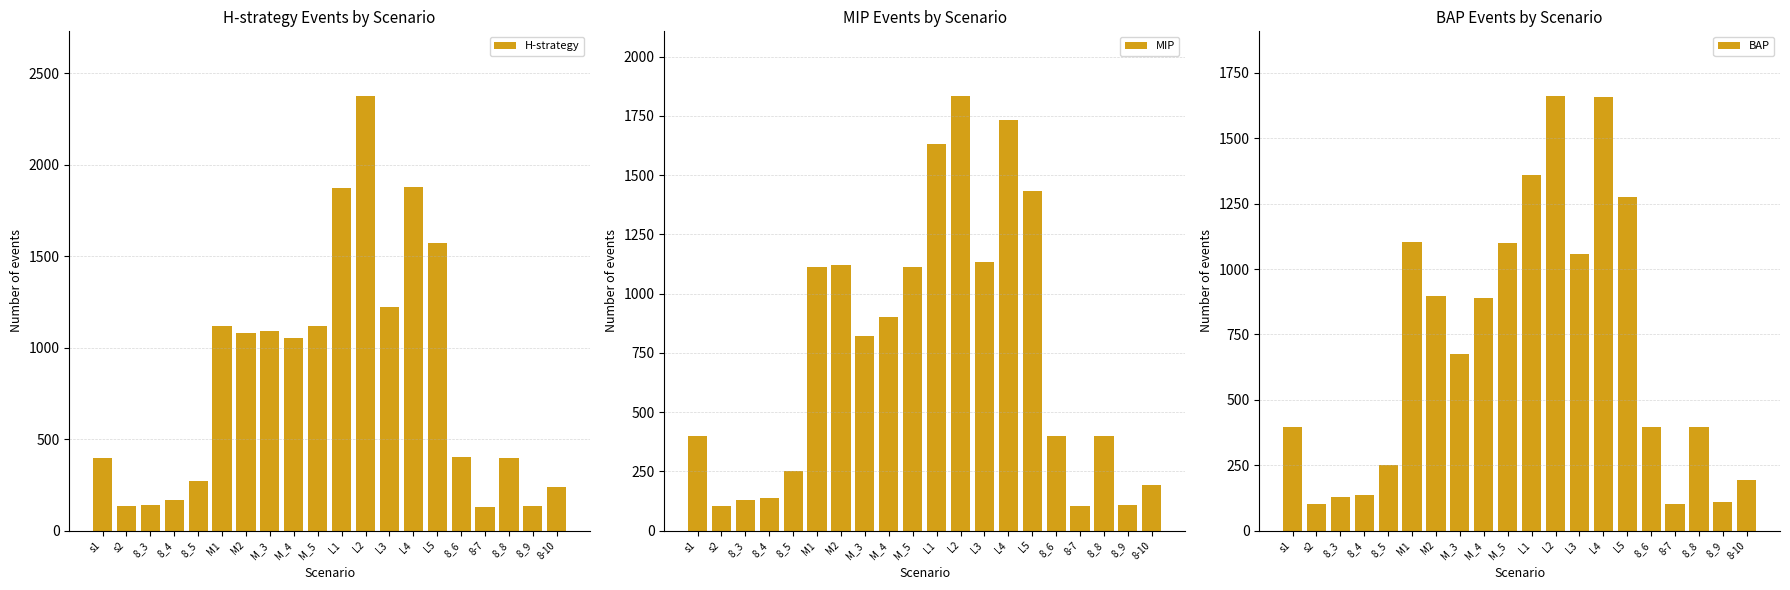

What is the difference between the second highest and minimum values in the MIP series?

1630